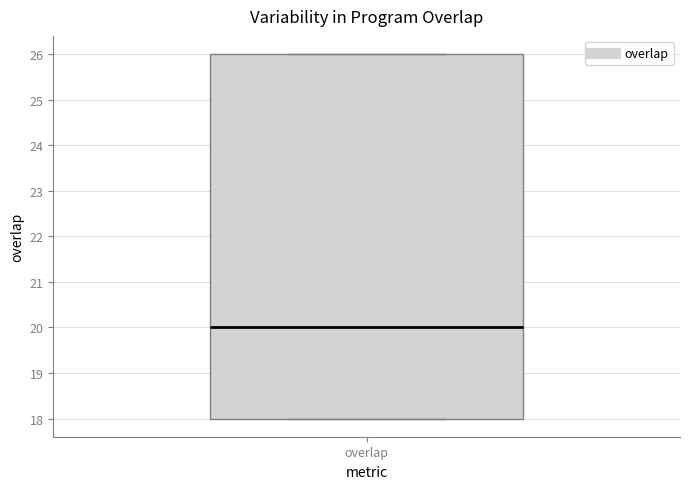

Read this box plot against the y-axis: the position of the median line, the range covered by the box, and the ends of both whiskers. The values are not printed on the chart, so give them approximately, as read against the axis.

median 20, box 18 to 26, whiskers 18 to 26